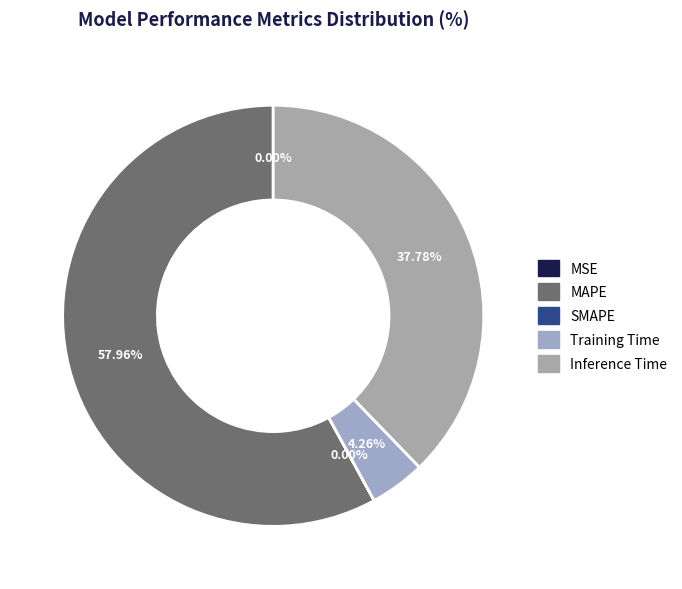

Is it true that Inference Time is 38% of the pie?

True